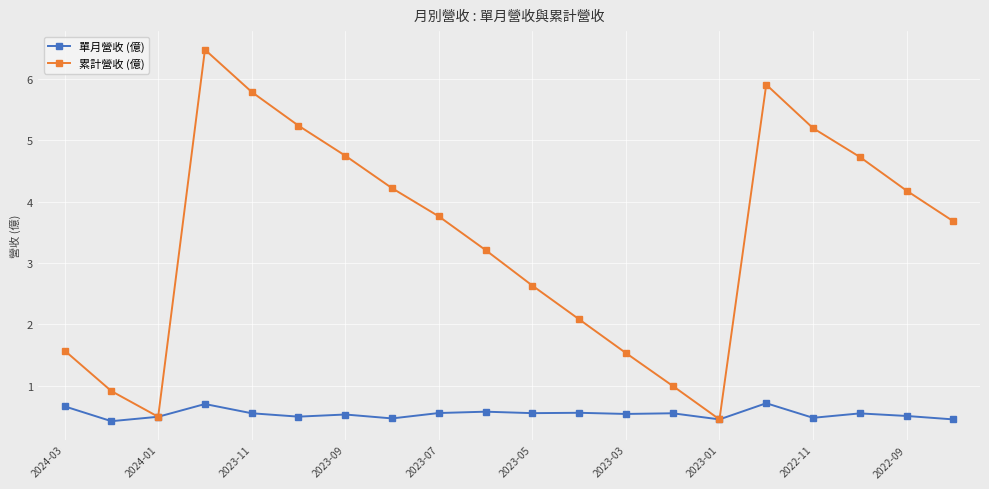

What is the minimum value shown in the chart?

0.4